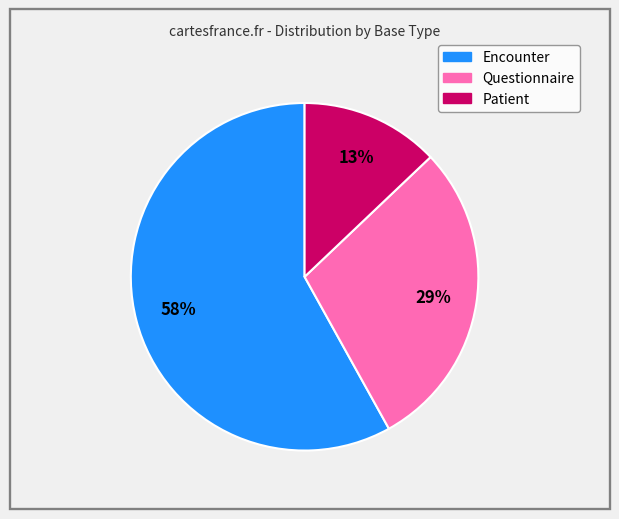

How many slices are in this pie chart?

3